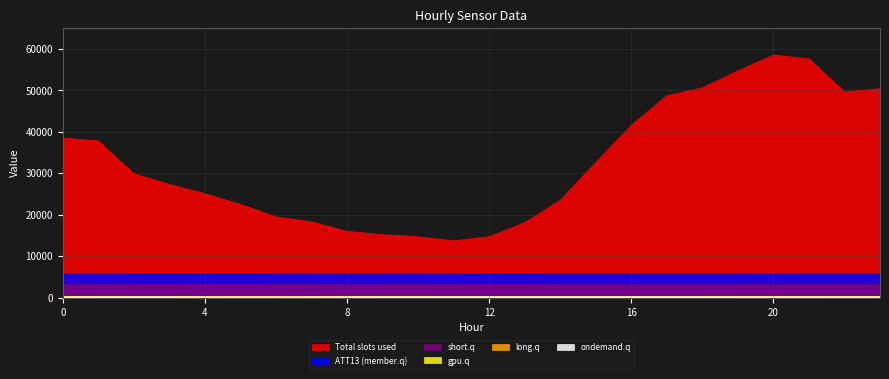

What is the lowest value of the ATT13 (member.q) series?

5822.7